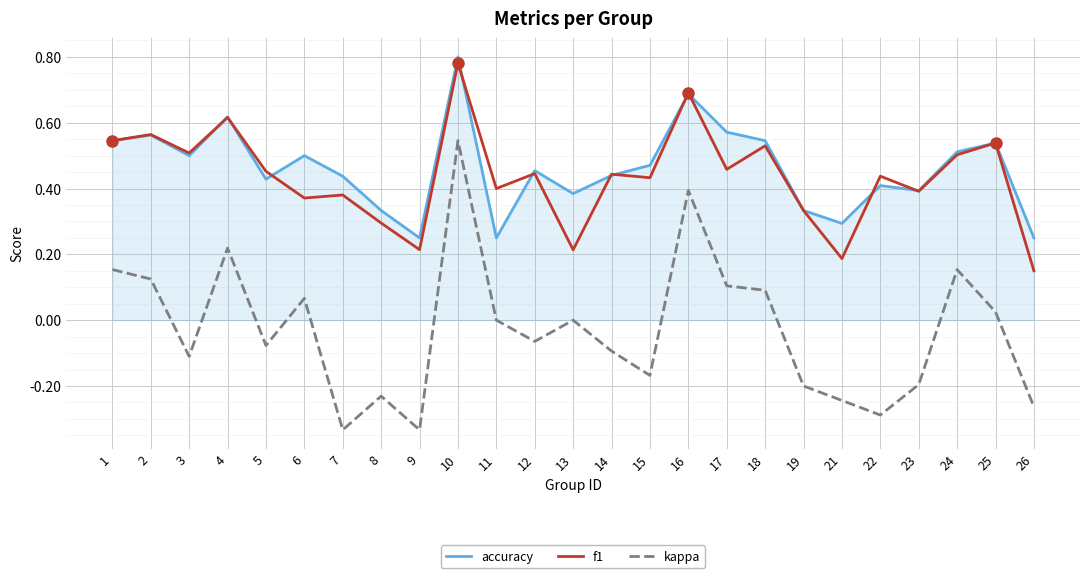

The accuracy series shows 0.2 at 6. True or false?

False